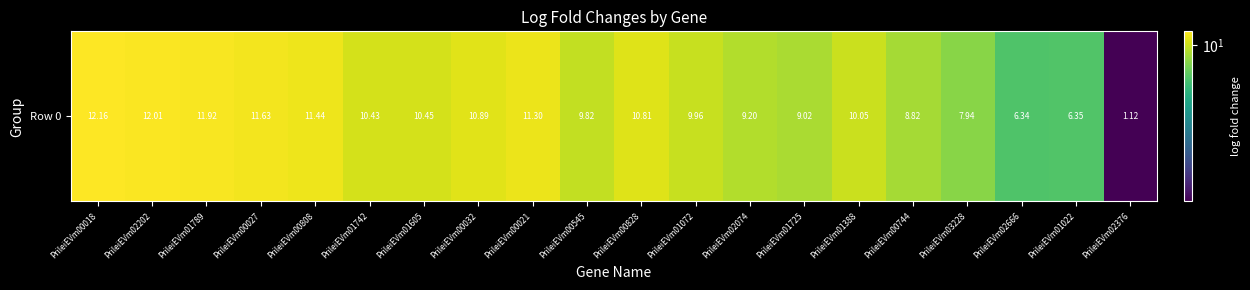

What is the difference between the values at PrileiEVm01605 and PrileiEVm00027?

1.2